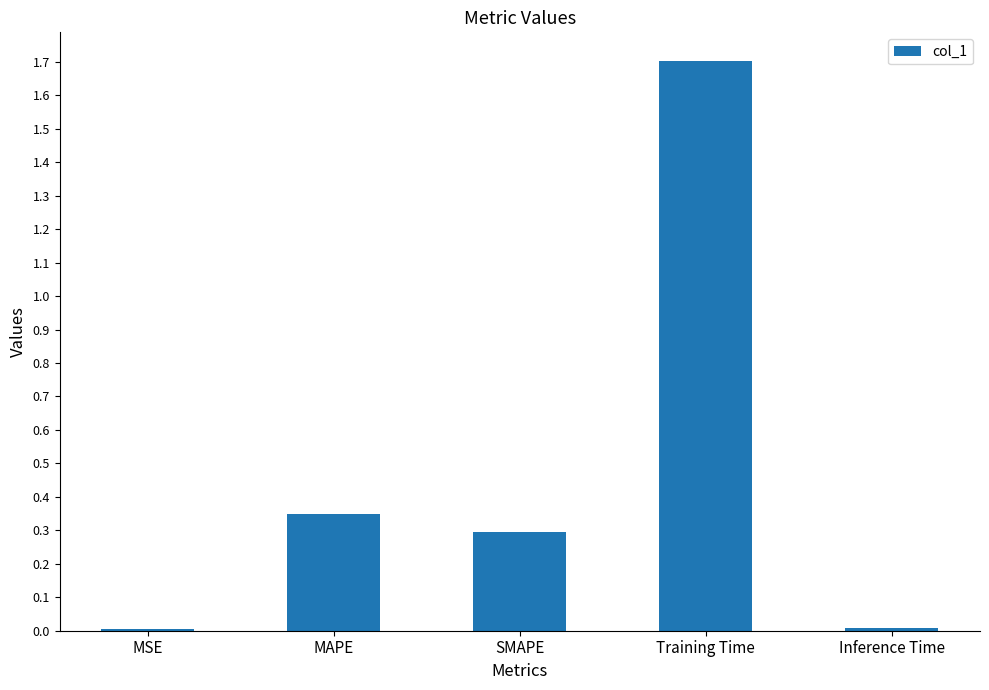

What is the sum of all values?

2.4